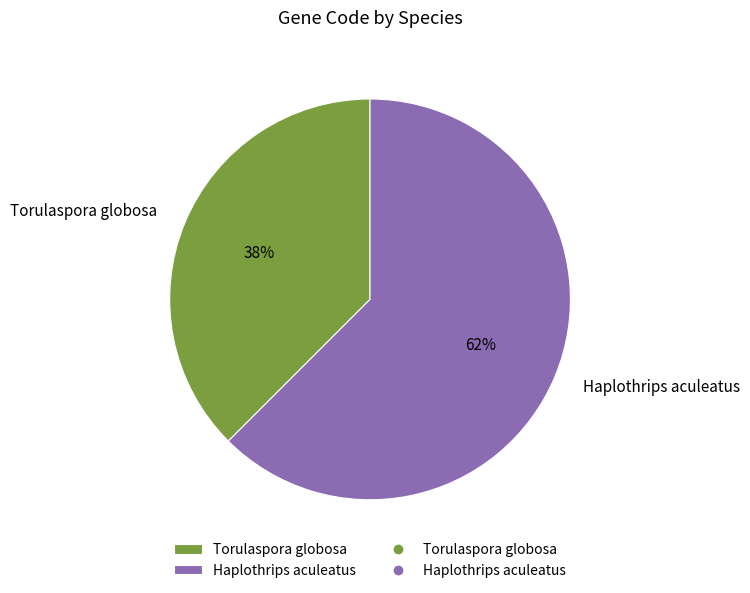

To the nearest percent, what is the average slice percentage?

50%